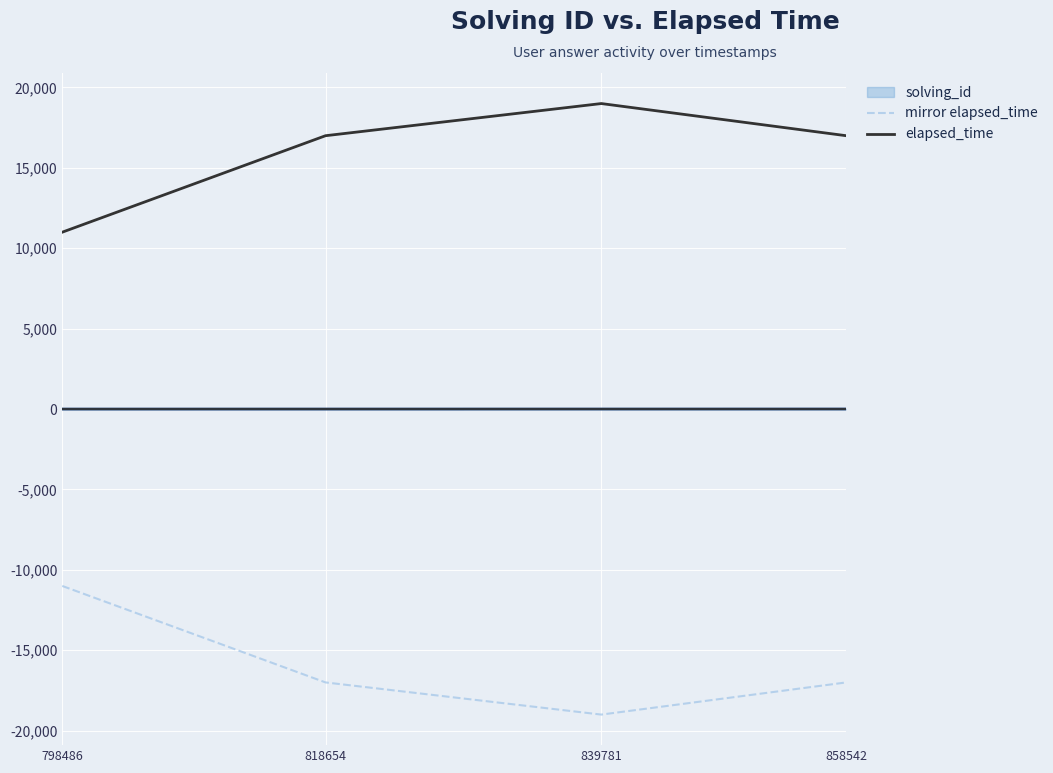

Which series has the largest total across all categories?

elapsed_time